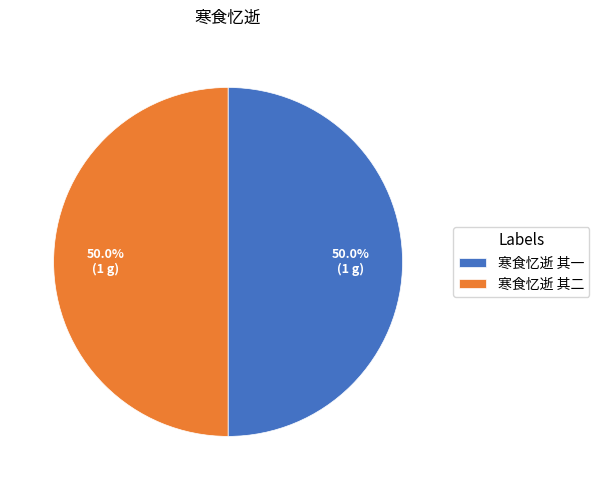

Approximately how many times larger is the value at 寒食忆逝 其一 compared to 寒食忆逝 其二?

1.0